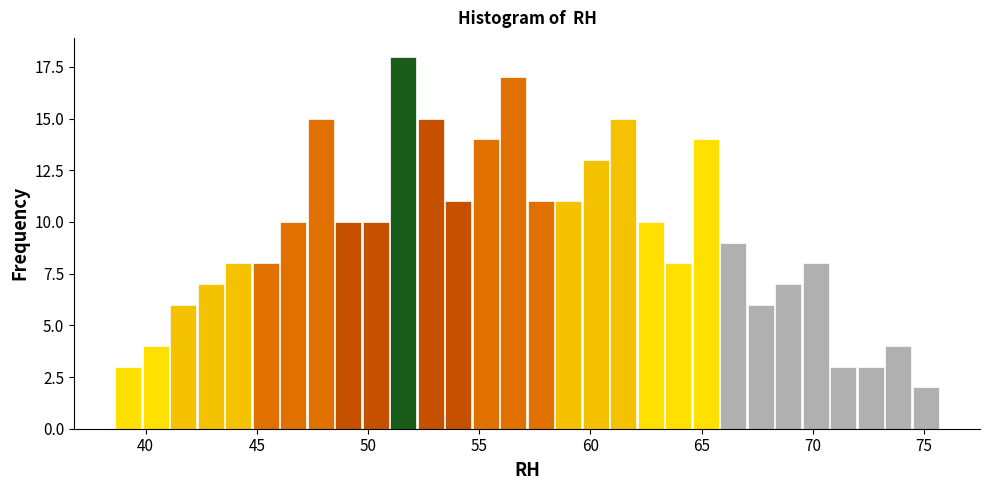

Around what value on the x-axis is the tallest bar? Give the approximate position of its centre, as read against the axis.

51.5